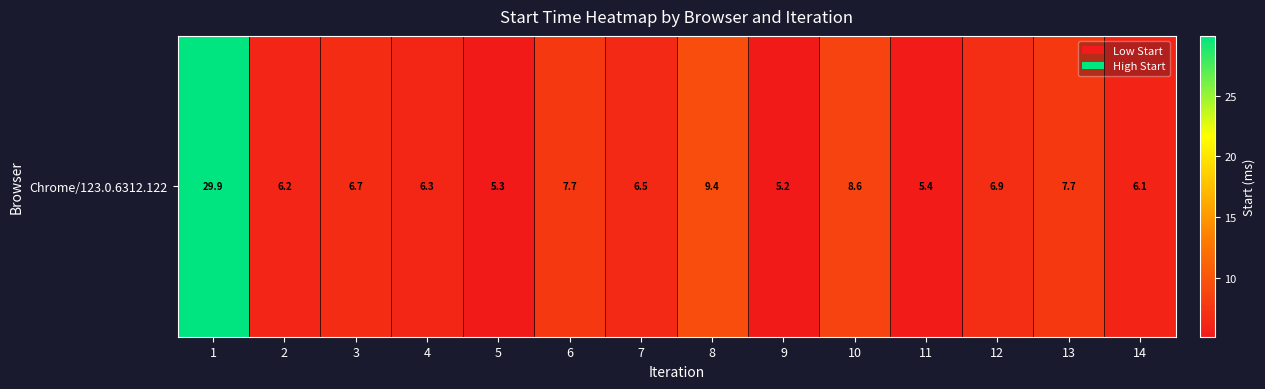

Rank the categories by value from highest to lowest.

1, 8, 10, 13, 6, 12, 3, 7, 4, 2, 14, 11, 5, 9